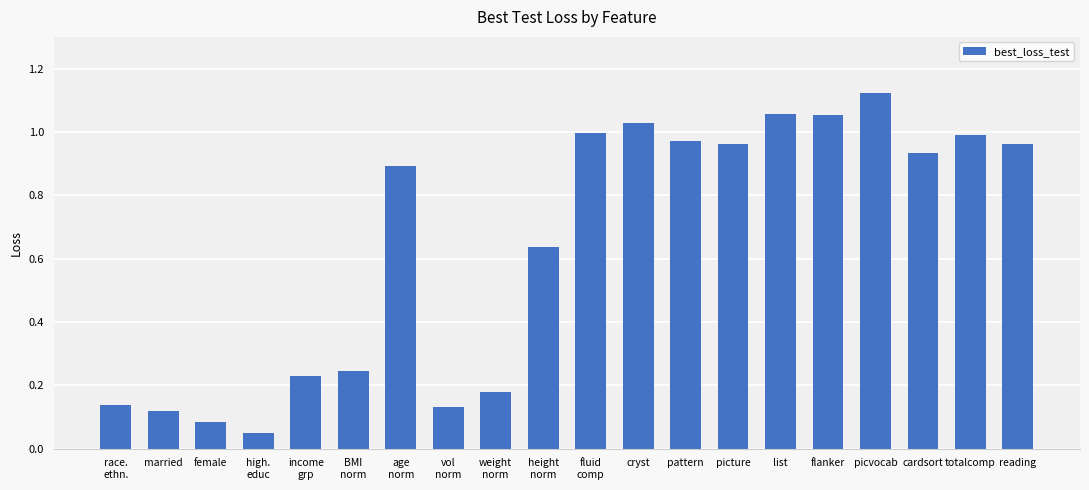

What is the sum of all values?

12.8